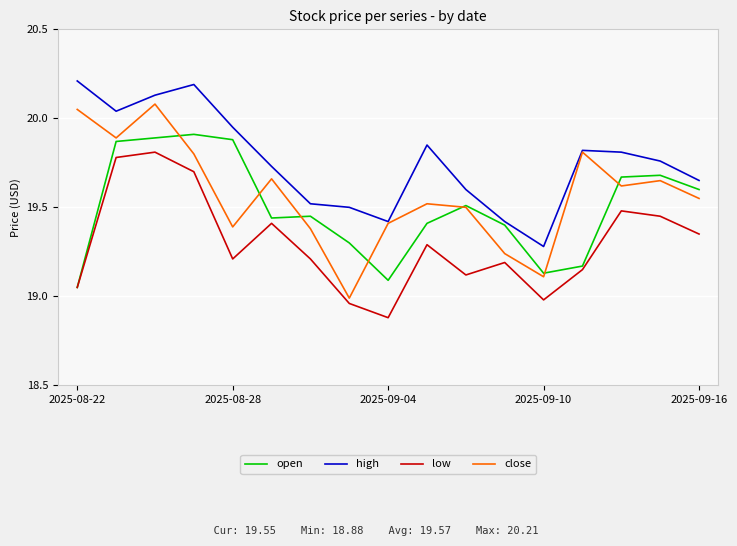

Rank the series by their average value, from lowest to highest.

low, open, close, high